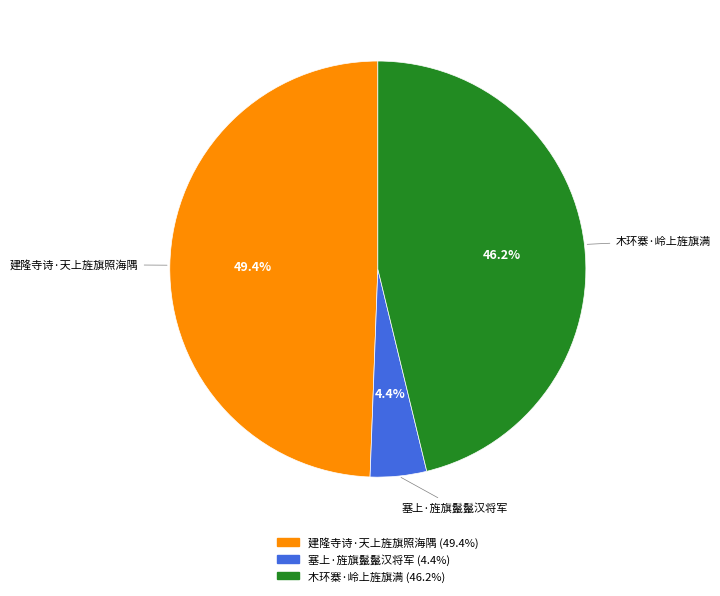

How many segments does this pie chart have?

3